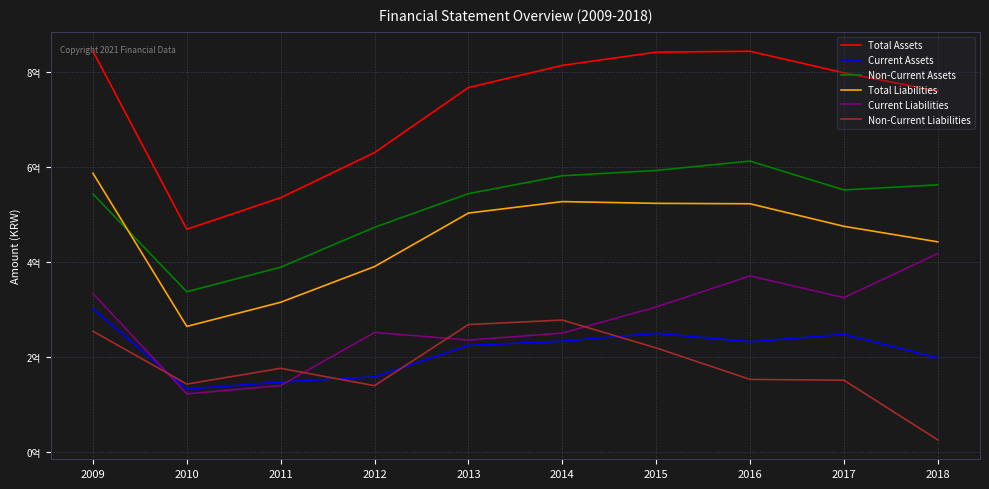

Read the Total Assets value at 2009, to the nearest 50.

843398950